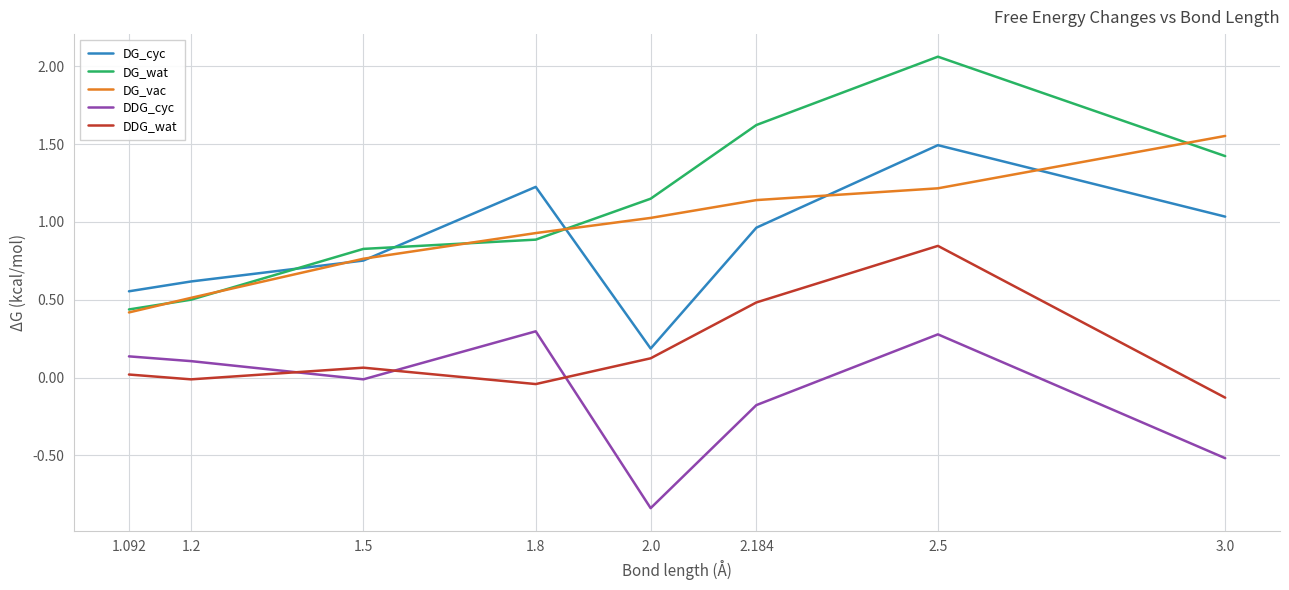

Rank the categories by DDG_wat value from highest to lowest.

2.5, 2.184, 2.0, 1.5, 1.092, 1.2, 1.8, 3.0